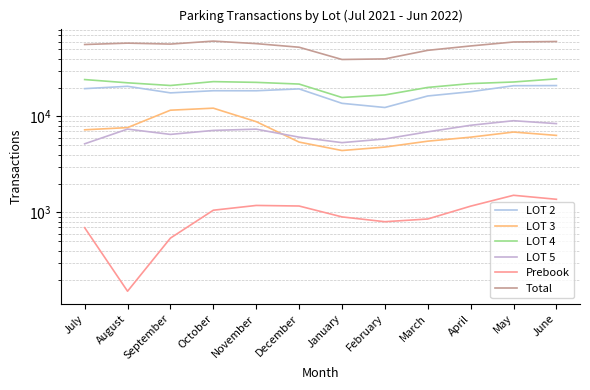

What is the difference between the maximum and second lowest values in the Total series?

21162